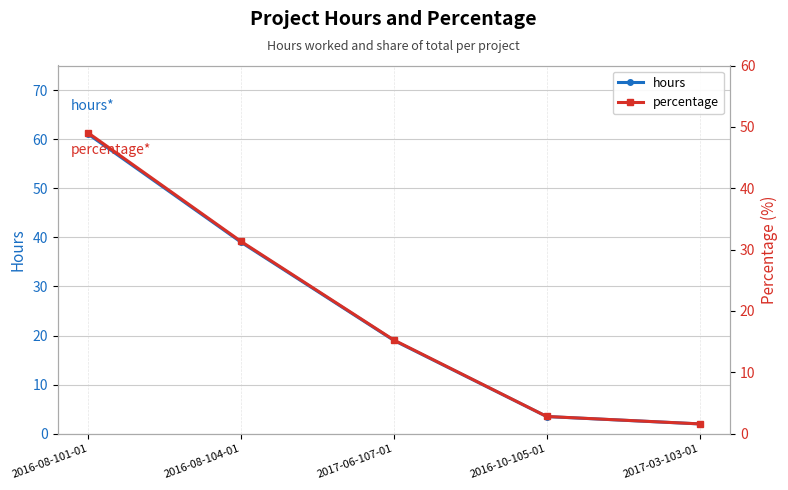

What is the label of the 1st point from the left?

2016-08-101-01